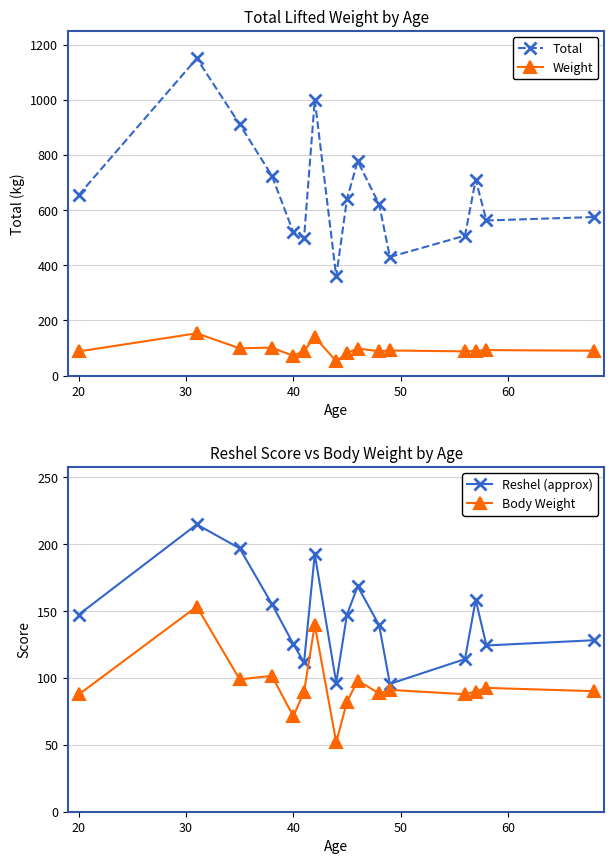

True or false: Total and Body Weight cross at least once.

False